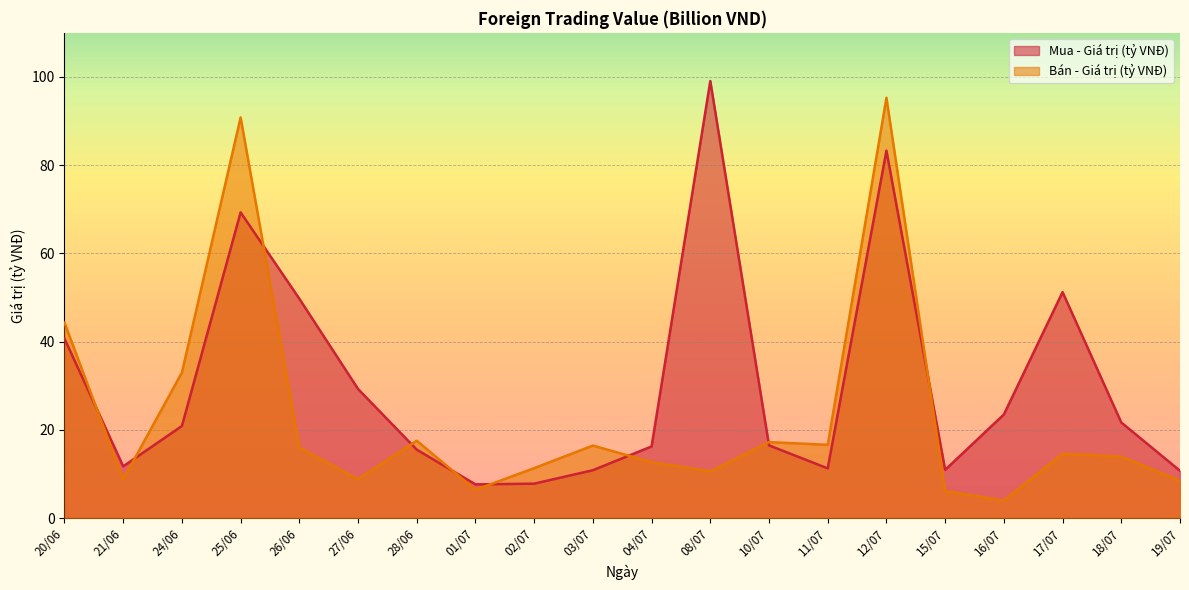

What is the sum of all Bán - Giá trị (tỷ VNĐ) values?

452.8